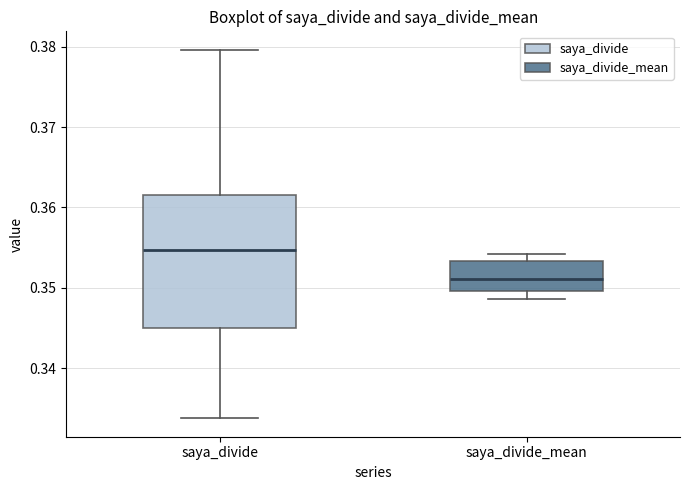

Which box has the highest median line?

saya_divide